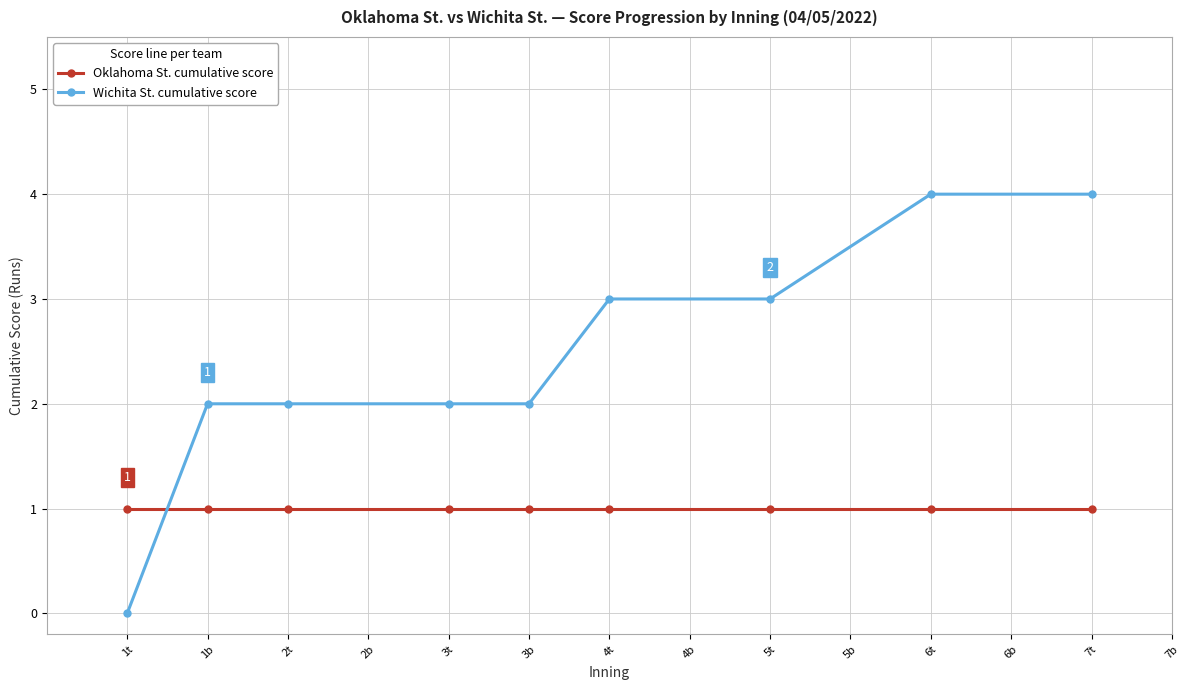

List the series in order of their overall mean, highest first.

Wichita St. cumulative score, Oklahoma St. cumulative score